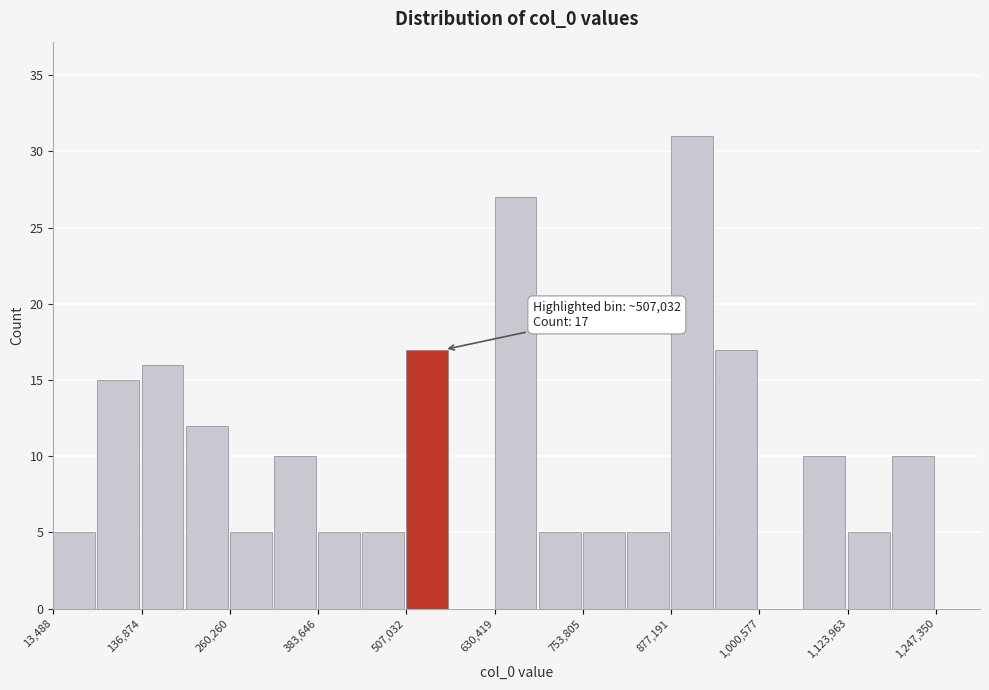

Around what value on the x-axis is the tallest bar? Give the approximate position of its centre, as read against the axis.

900000